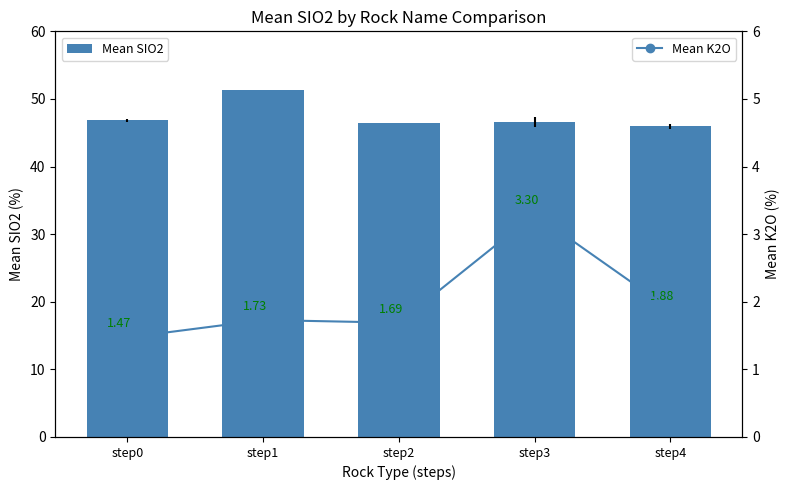

At which category is the sum across all series the highest?

step1